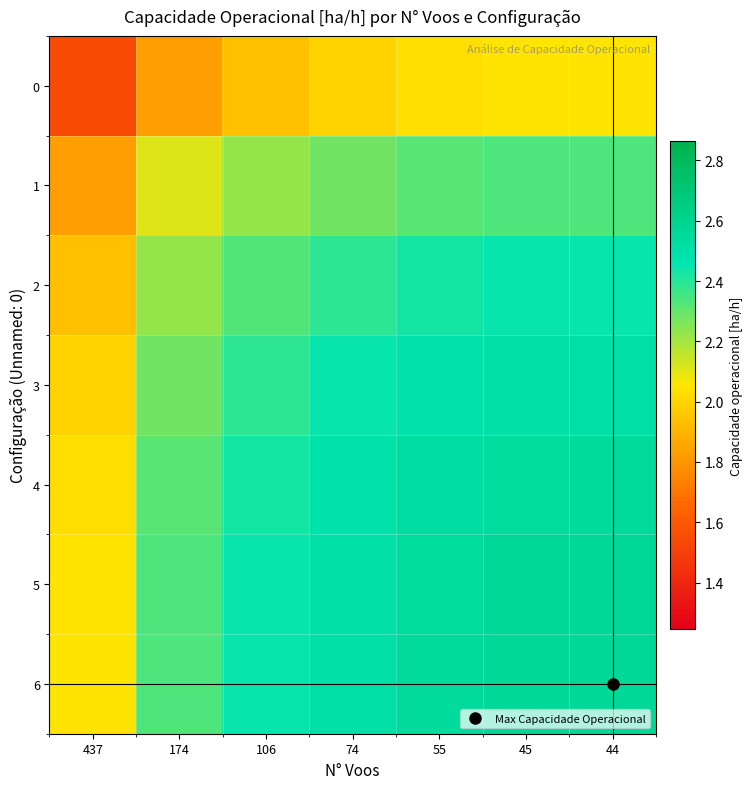

Which series changed the most between 45 and 44?

2